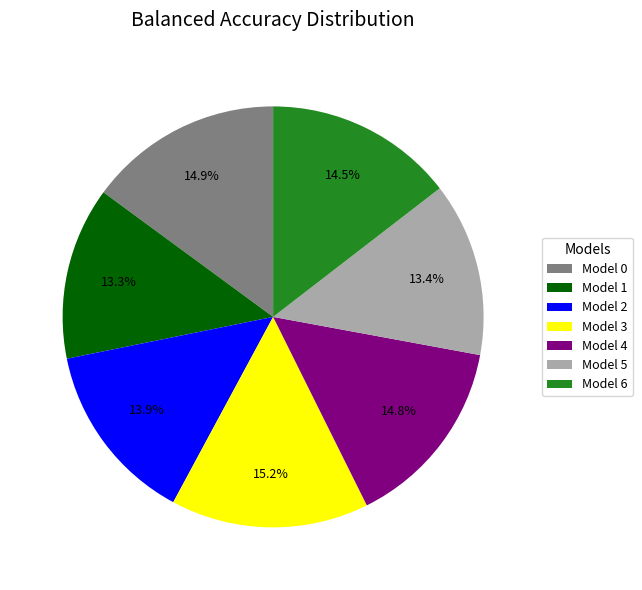

Between Model 3 and Model 2, which is larger?

Model 3